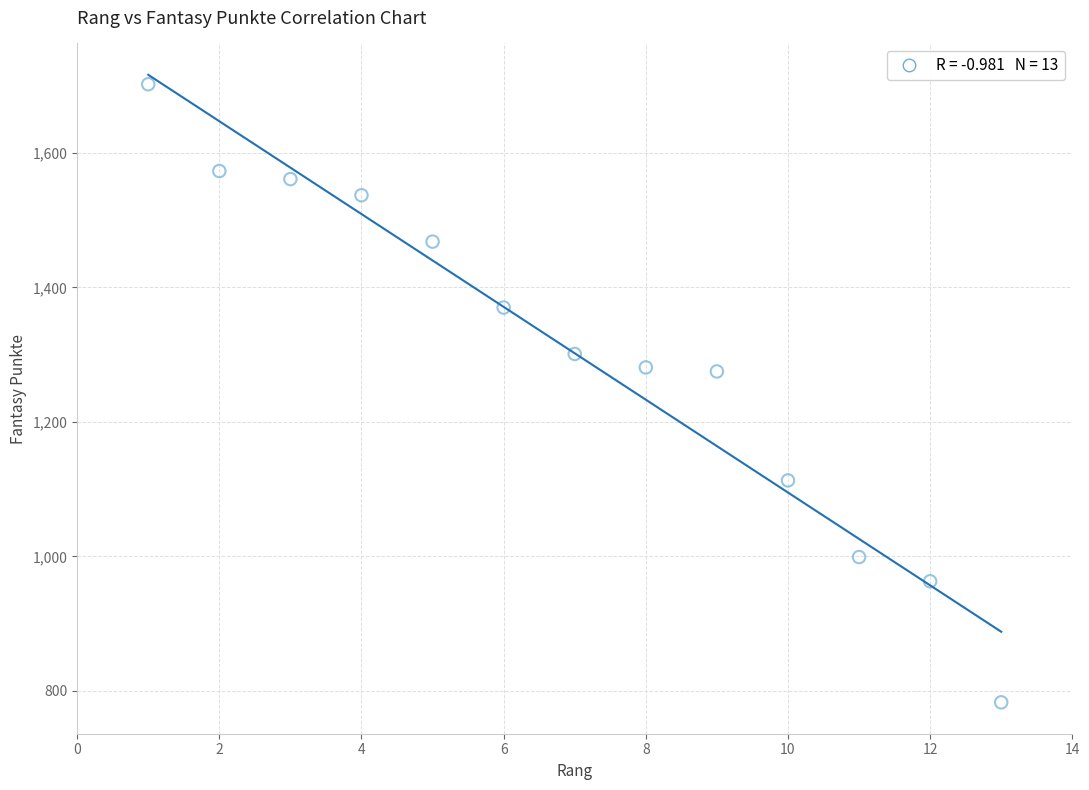

What is the range of X values (max minus min)?

12